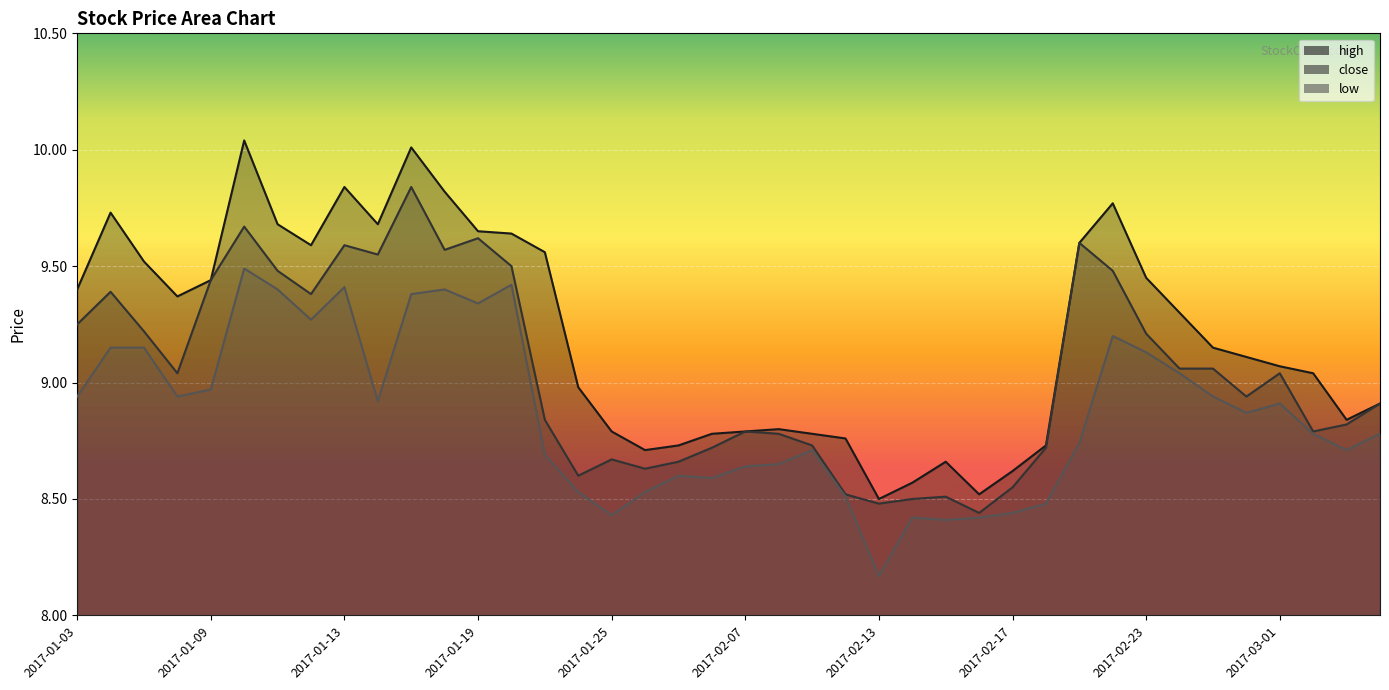

Where is close nearest to the value 9?

2017-01-06